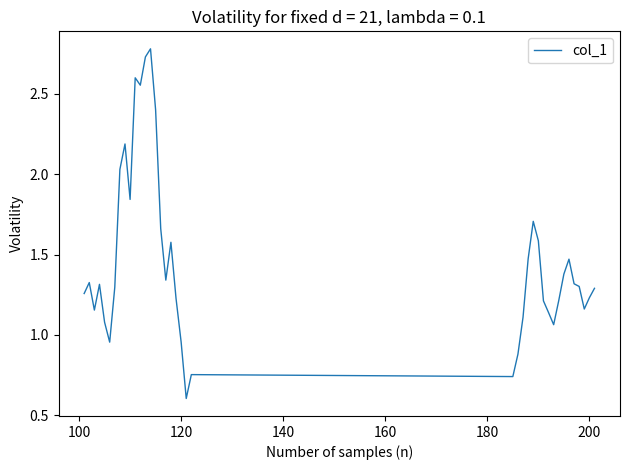

What is the difference between the maximum and minimum values?

2.2